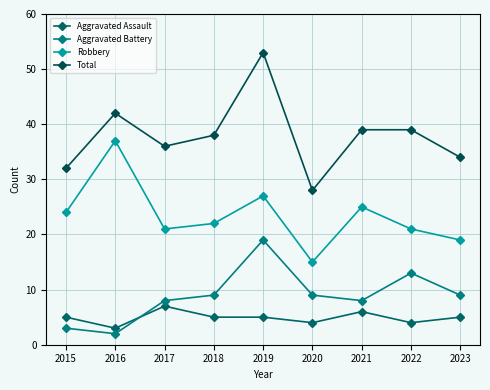

Count the number of data series in this chart.

4